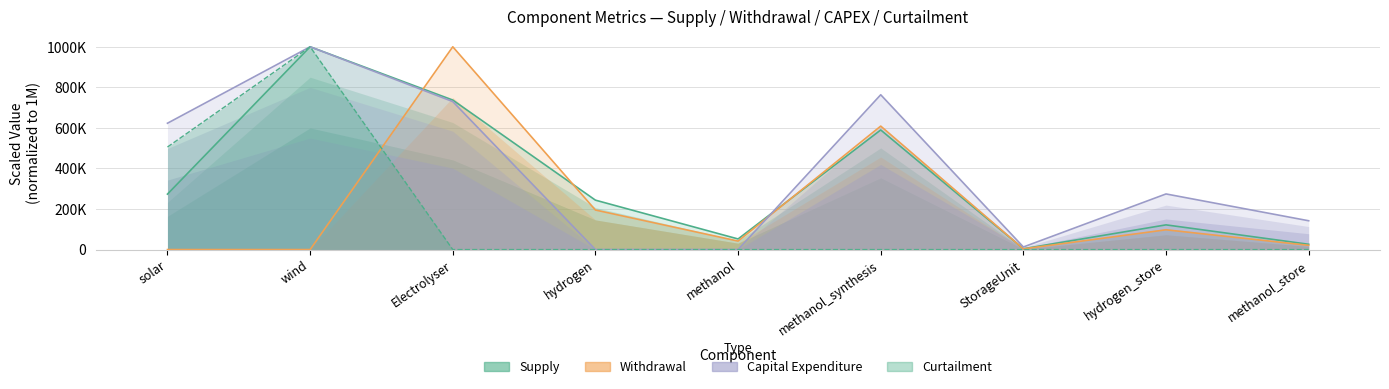

At how many categories does at least one series exceed 944323?

2